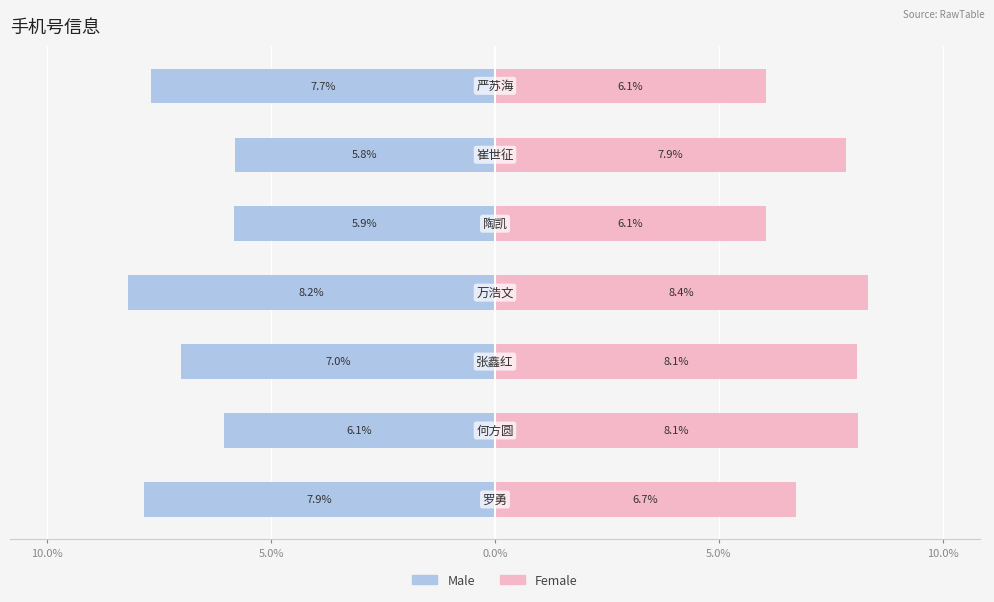

What is the maximum value for Female?

8.4